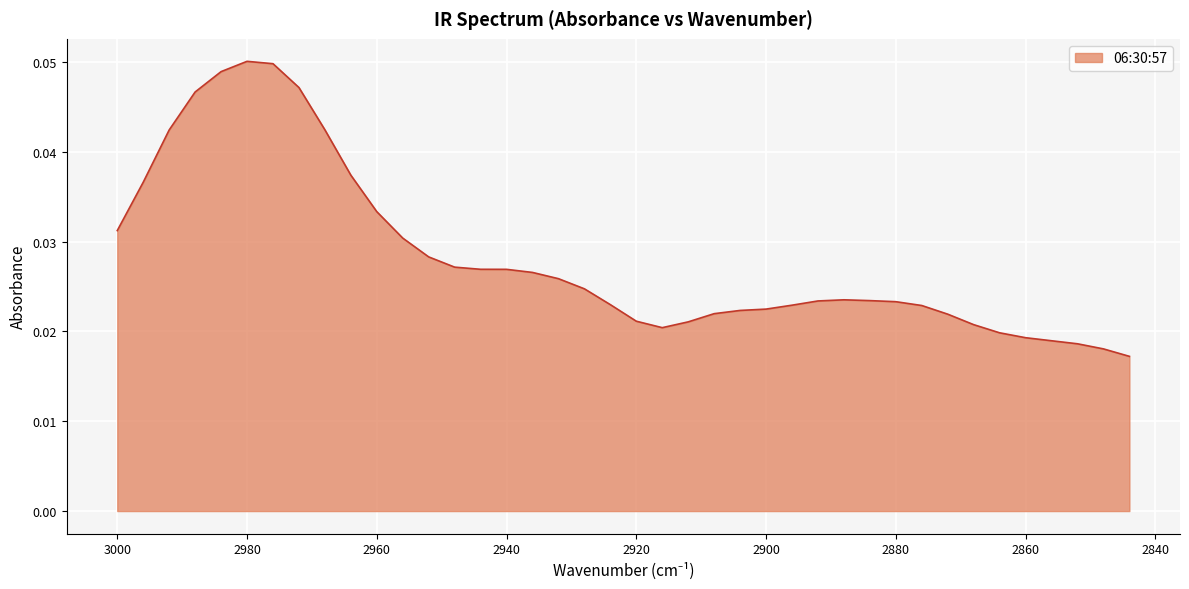

Which category has the lowest value across all series?

2844